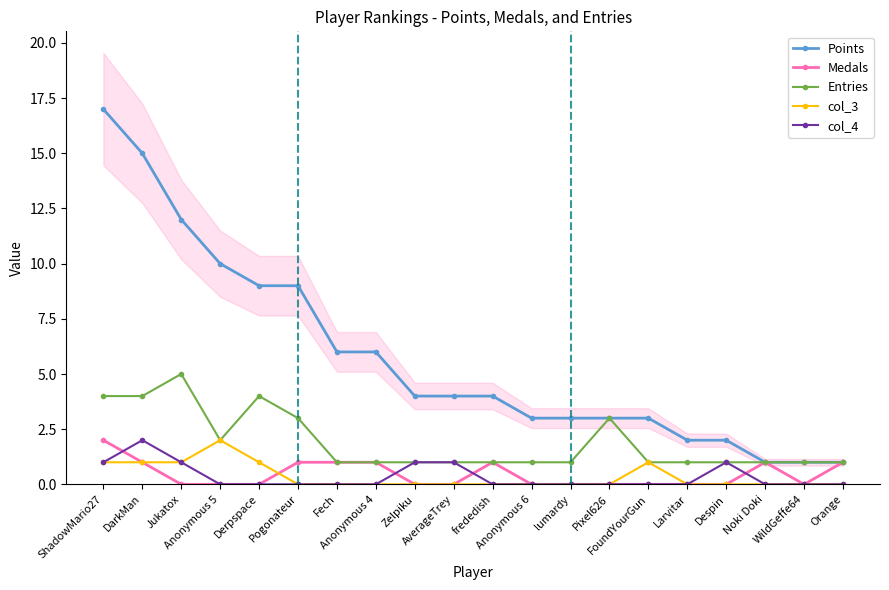

In Medals, how many points are lower than both neighbors (excluding endpoints)?

1